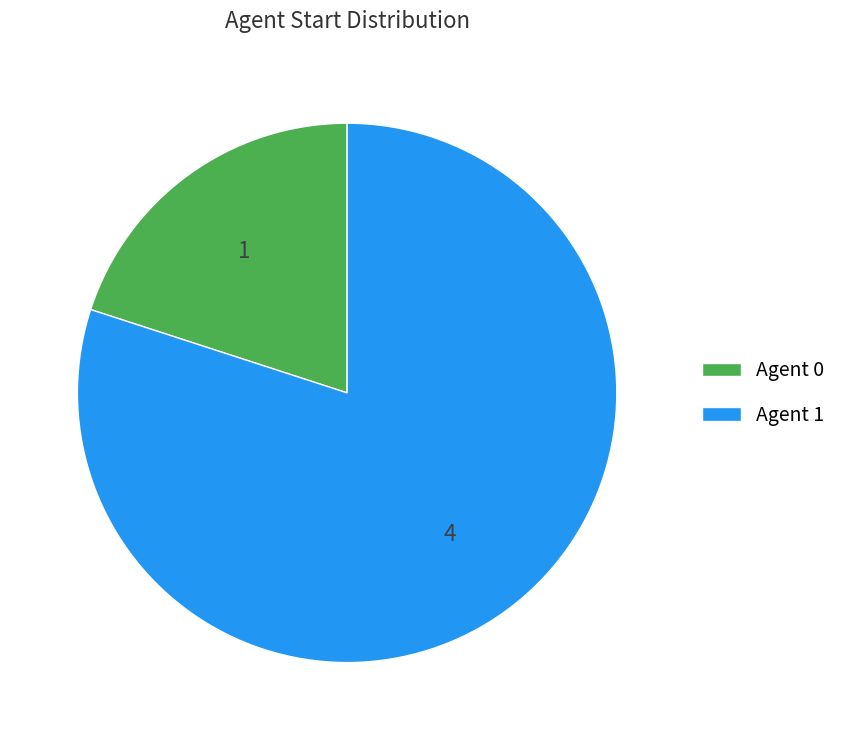

Combined, do Agent 0 and Agent 1 account for over 50%?

Yes